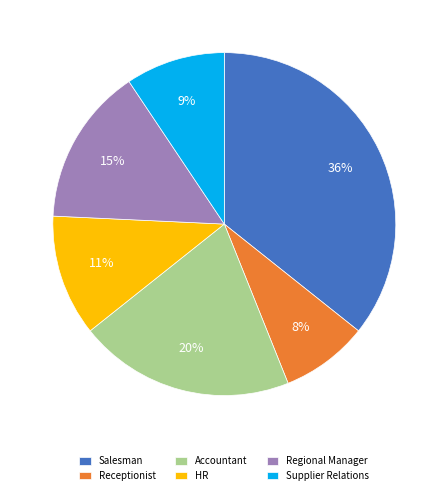

Rank the categories by value from lowest to highest.

Receptionist, Supplier Relations, HR, Regional Manager, Accountant, Salesman